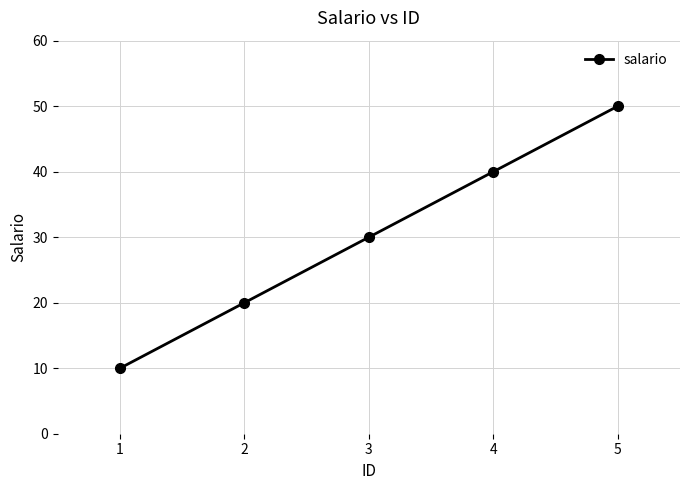

What is the change in value from 1 to 2?

+10